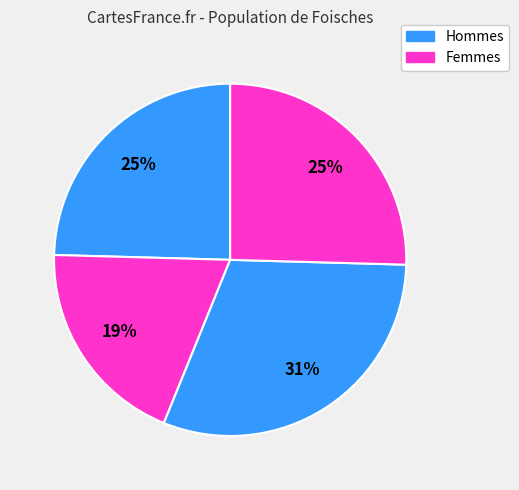

Count the number of slices in the pie.

4